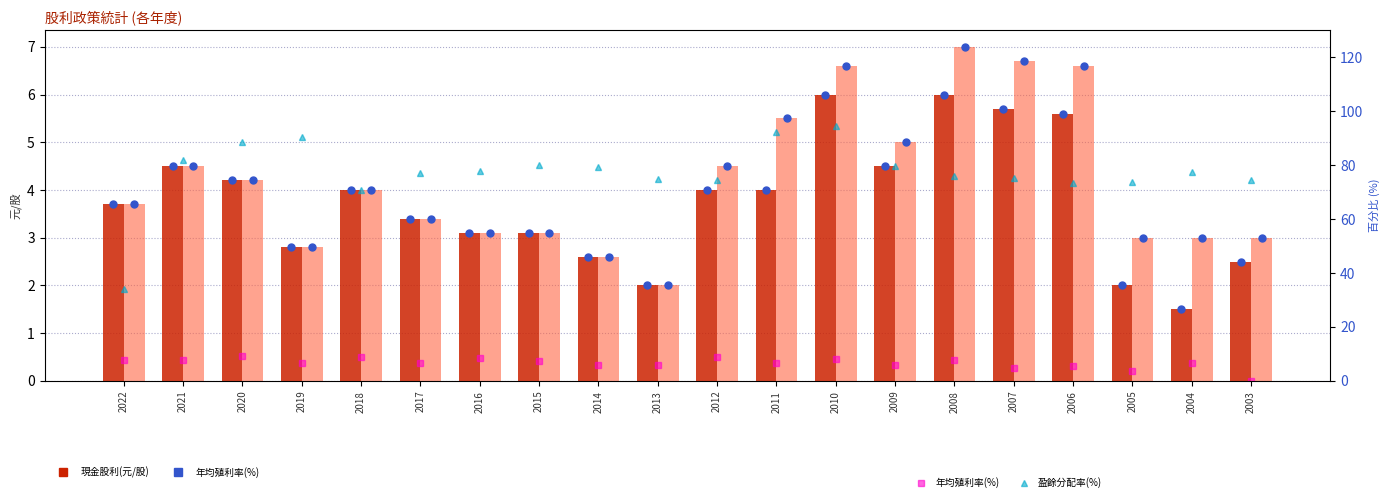

At which category is the sum across all series the highest?

2010